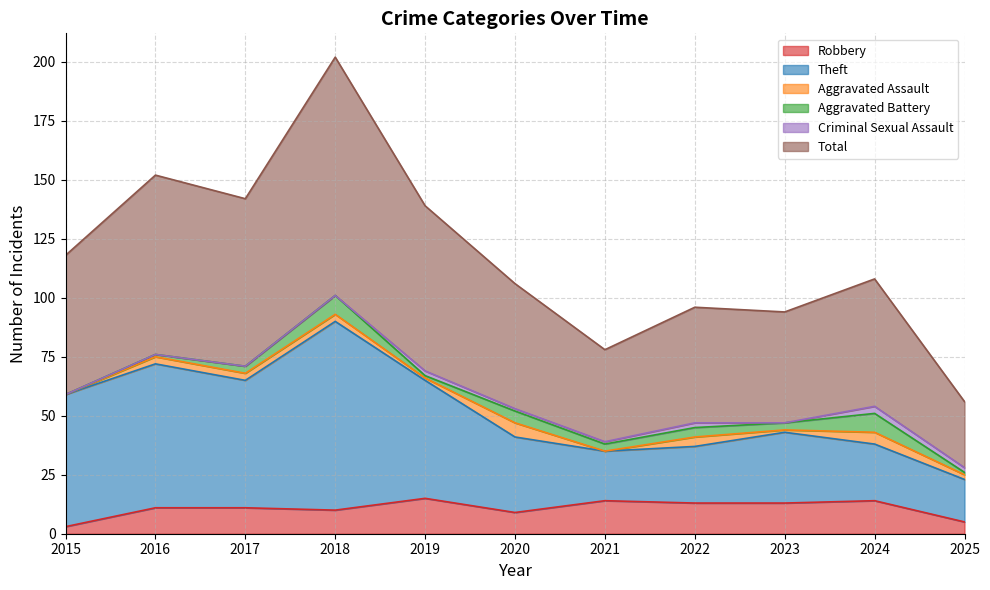

What value does the Theft series have at 2017, to the nearest 10?

60